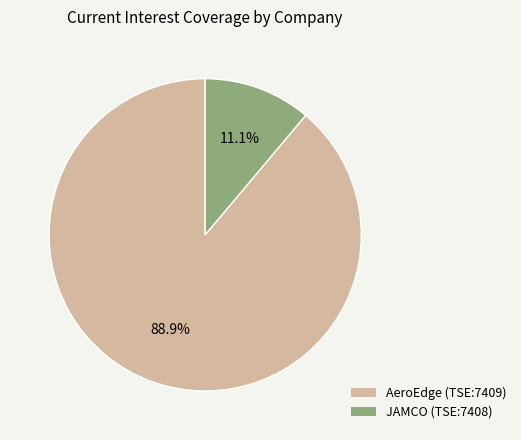

Does any single category account for the majority?

Yes